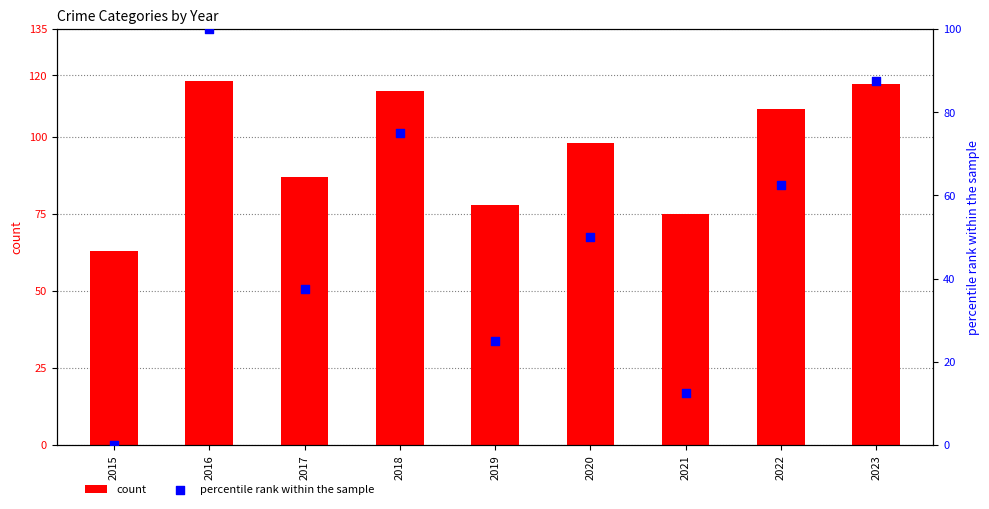

At which category is the sum across all series the highest?

2016